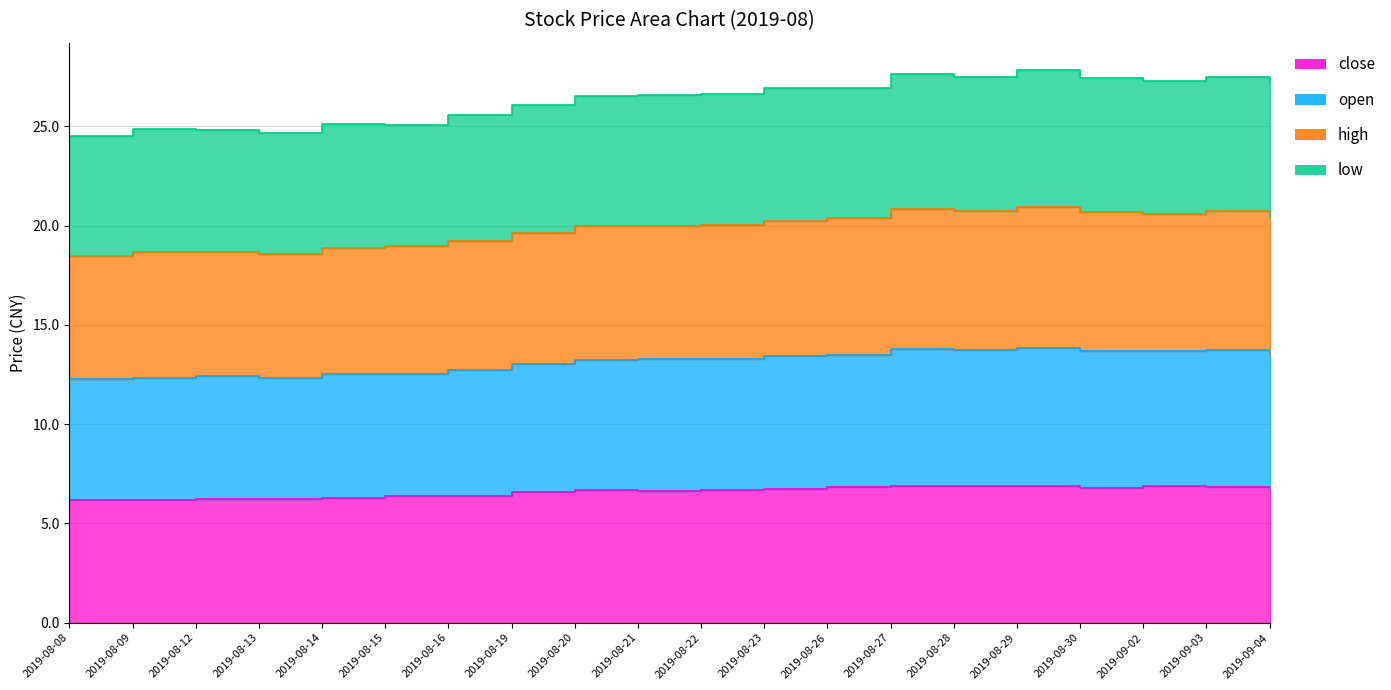

Between 2019-08-15 and 2019-08-16, which series saw the biggest shift?

open